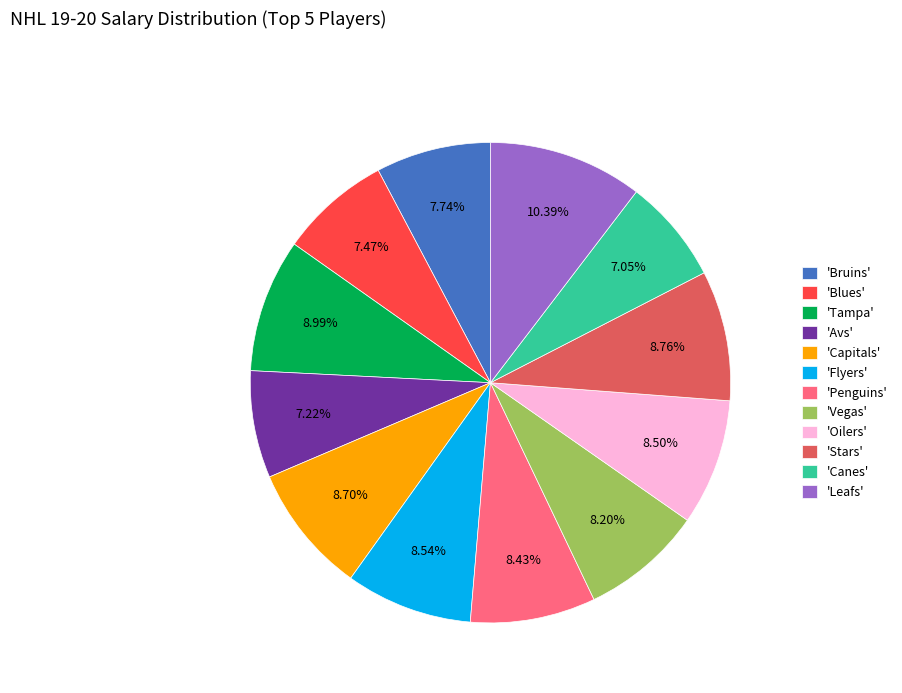

How many slices are in this pie chart?

12